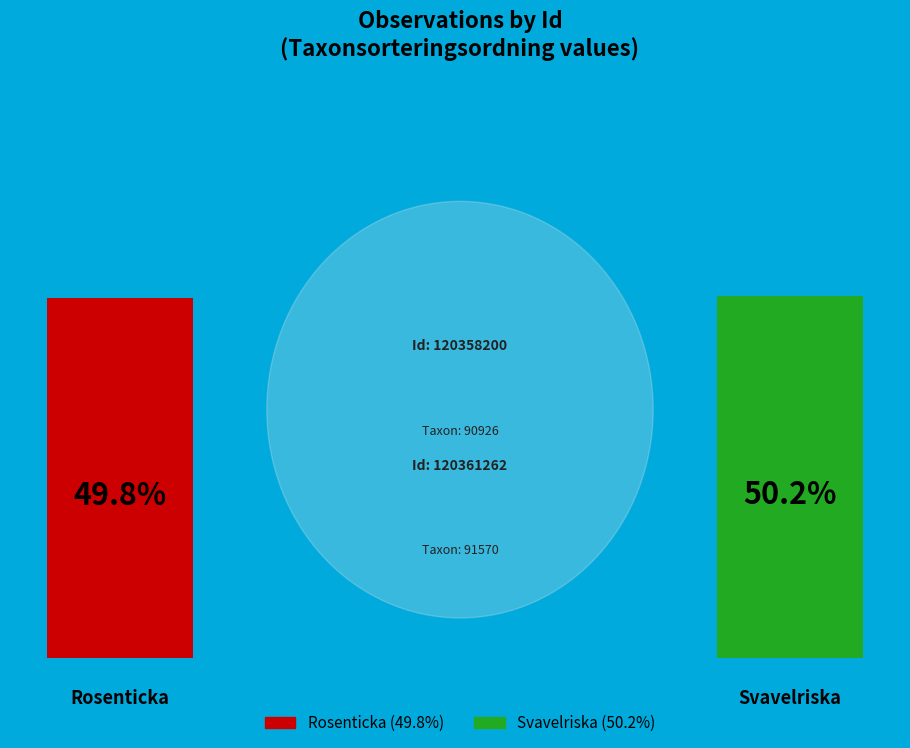

Combined, do 120361262 and 120358200 account for over 50%?

Yes